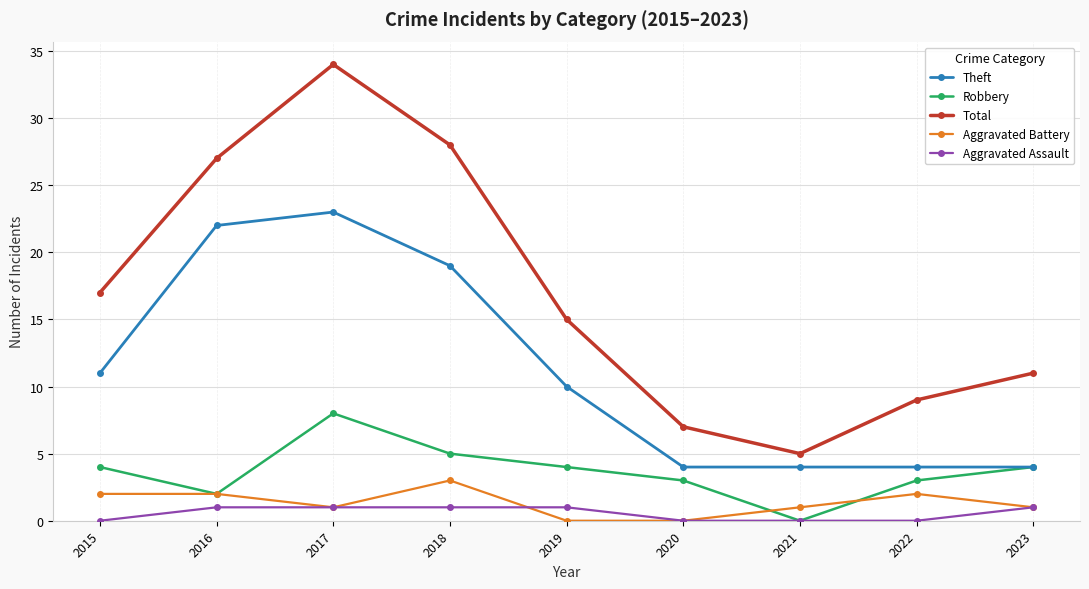

What is the average value of the Theft series?

11